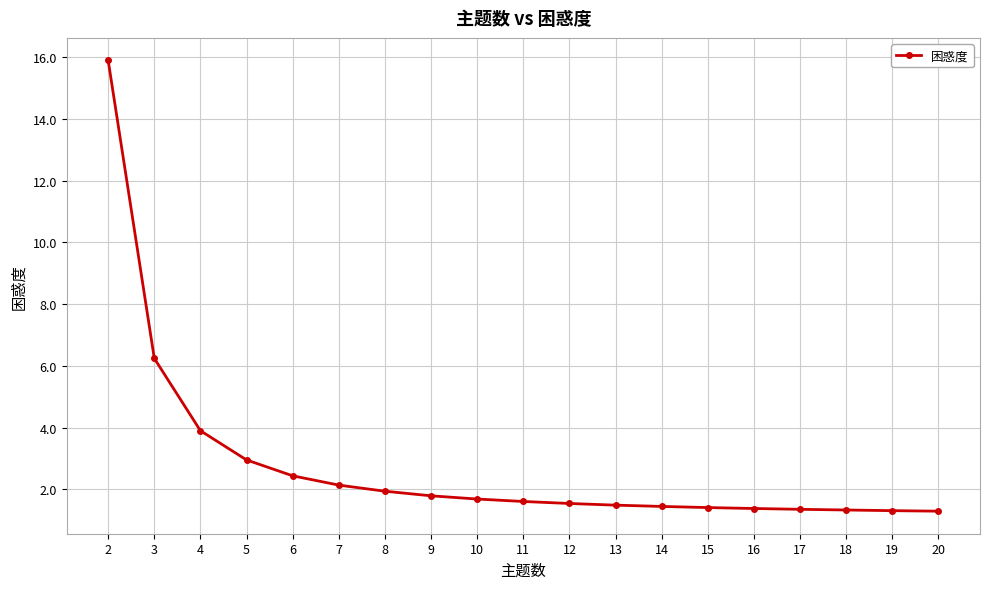

What is the value of the 8th point from the left?

1.8